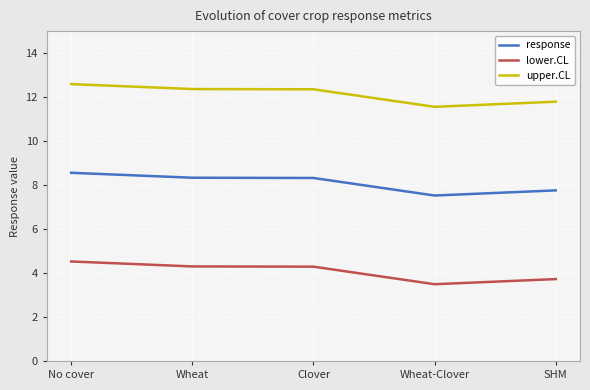

True or false: lower.CL and upper.CL intersect in this chart.

False